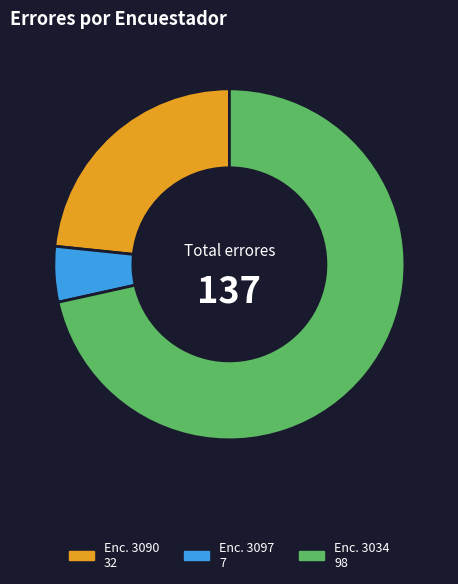

How many segments does this pie chart have?

3